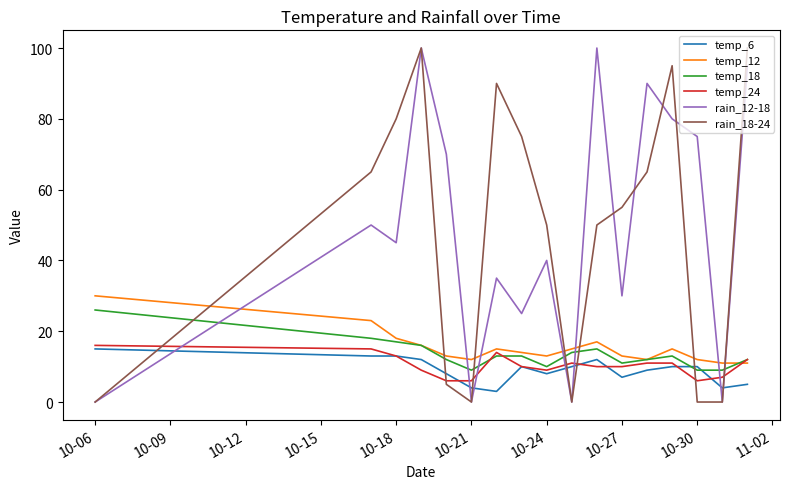

True or false: rain_18-24 and temp_6 intersect in this chart.

True